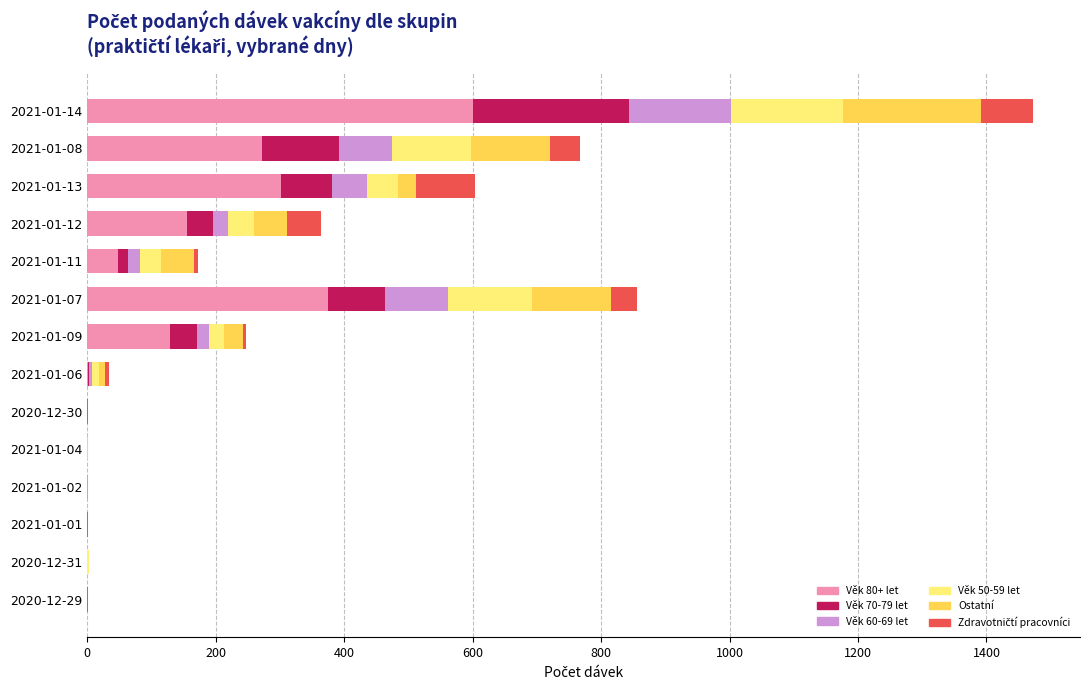

At which label does Věk 80+ let reach its peak?

2021-01-14